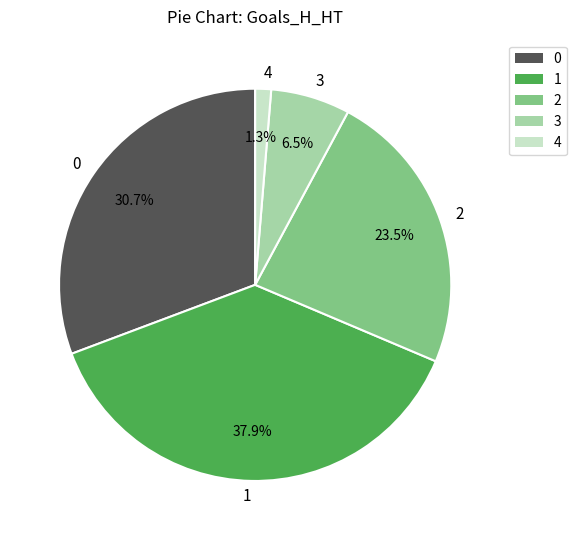

To the nearest percent, what is the difference between the largest and smallest slice percentages?

37%